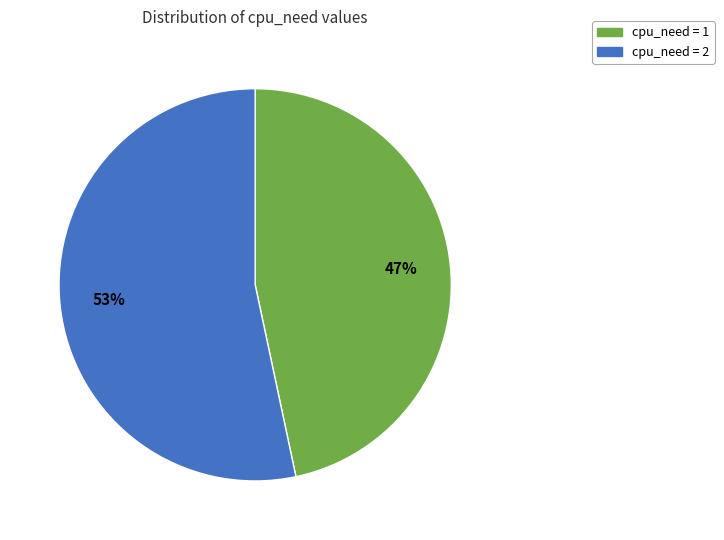

Which slice represents more than half of the pie?

cpu_need = 2